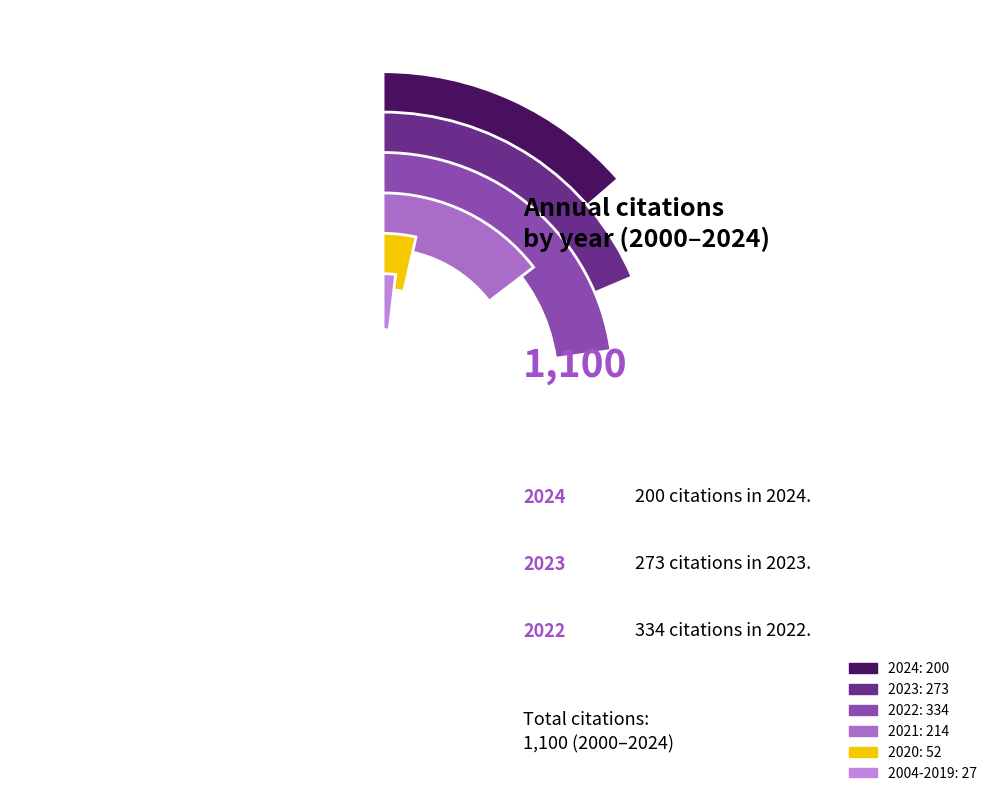

Is there any slice that represents more than half of the pie?

No